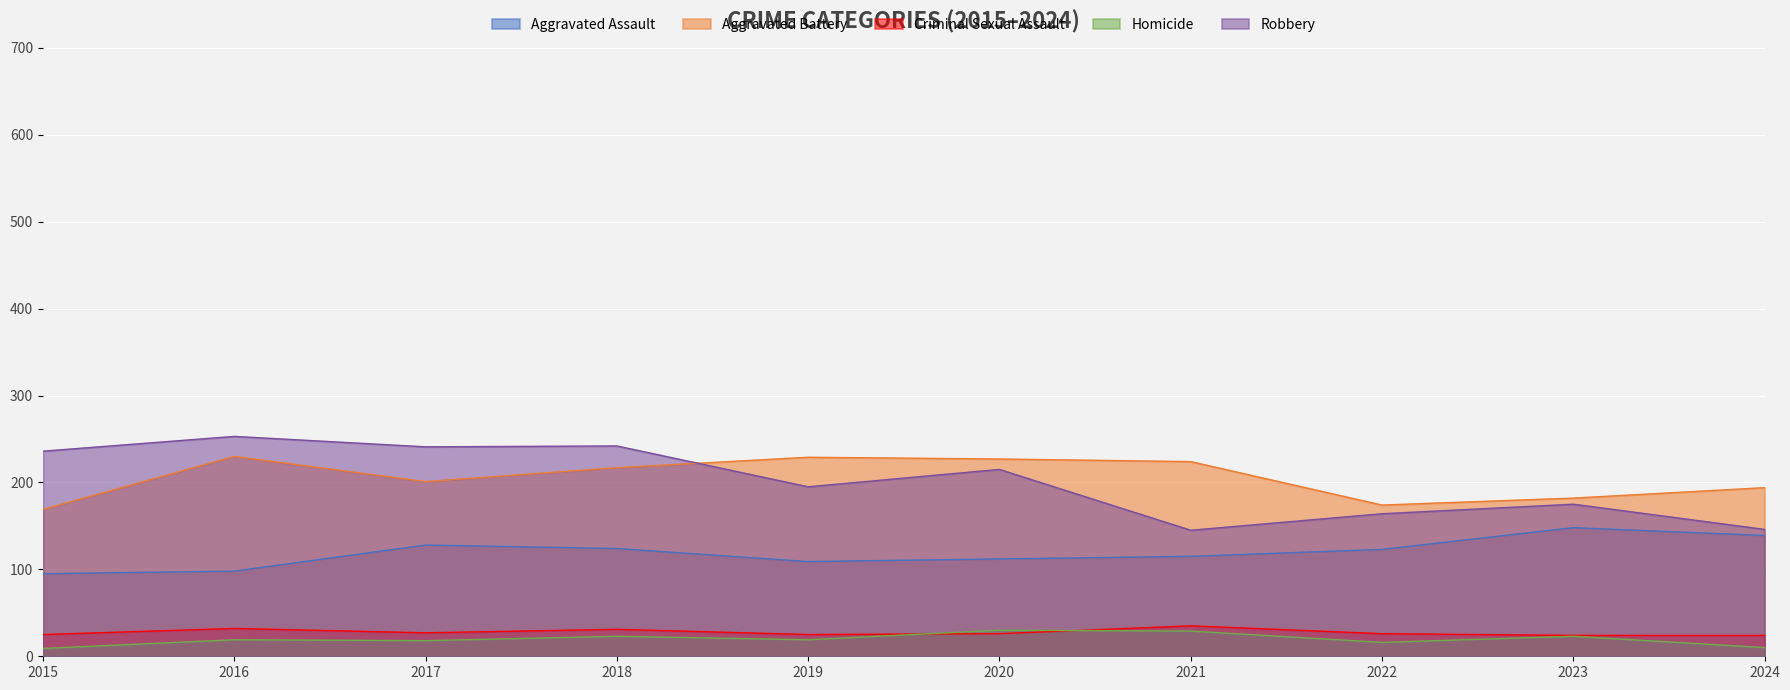

How many lines are shown in the chart?

5